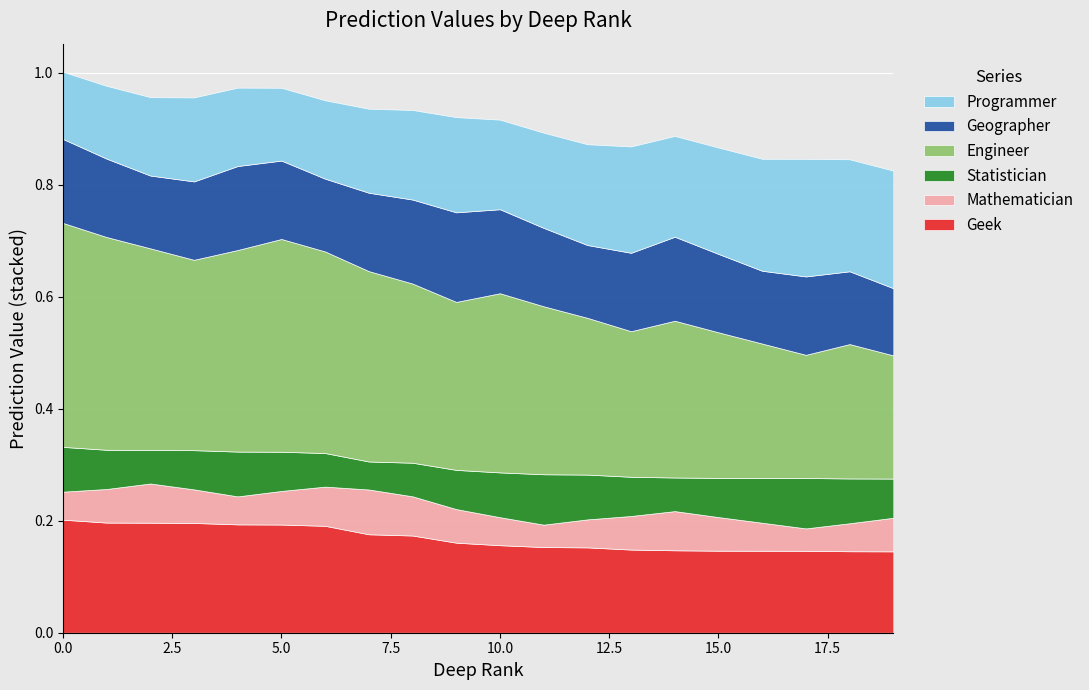

Reading left to right, extract all data points from this chart.

Geek: 0.2	0.2	0.2	0.2	0.2	0.2	0.2	0.2	0.2	0.2	0.2	0.2	0.2	0.1	0.1	0.1	0.1	0.1	0.1	0.1
Mathematician: 0.1	0.1	0.1	0.1	0.1	0.1	0.1	0.1	0.1	0.1	0.1	0.0	0.1	0.1	0.1	0.1	0.1	0.0	0.1	0.1
Statistician: 0.1	0.1	0.1	0.1	0.1	0.1	0.1	0.1	0.1	0.1	0.1	0.1	0.1	0.1	0.1	0.1	0.1	0.1	0.1	0.1
Engineer: 0.4	0.4	0.4	0.3	0.4	0.4	0.4	0.3	0.3	0.3	0.3	0.3	0.3	0.3	0.3	0.3	0.2	0.2	0.2	0.2
Geographer: 0.1	0.1	0.1	0.1	0.1	0.1	0.1	0.1	0.1	0.2	0.1	0.1	0.1	0.1	0.1	0.1	0.1	0.1	0.1	0.1
Programmer: 0.1	0.1	0.1	0.1	0.1	0.1	0.1	0.1	0.2	0.2	0.2	0.2	0.2	0.2	0.2	0.2	0.2	0.2	0.2	0.2